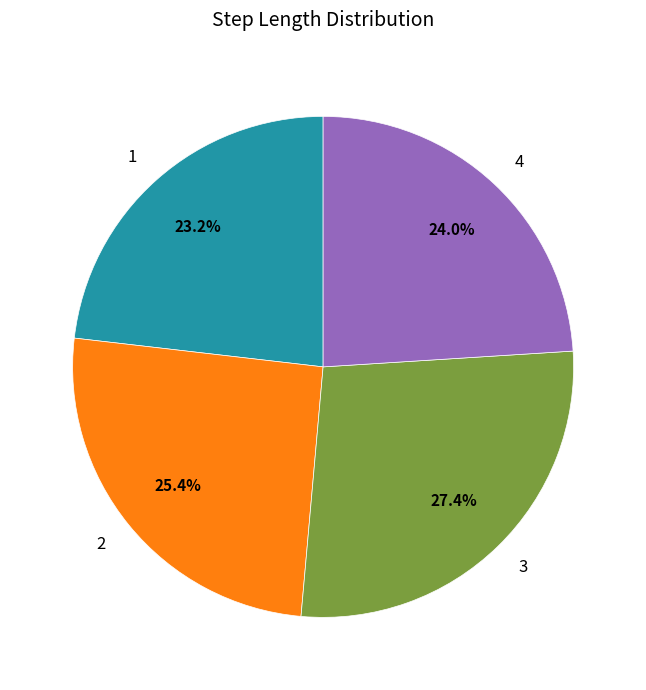

What is the smallest slice in the pie chart?

1